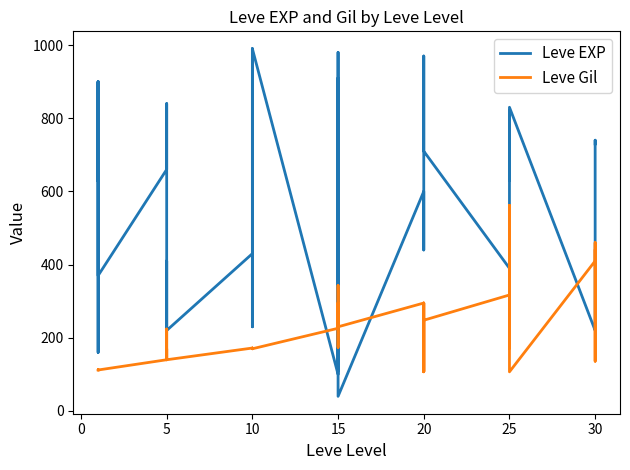

Is this an area chart (filled region under the line)?

No